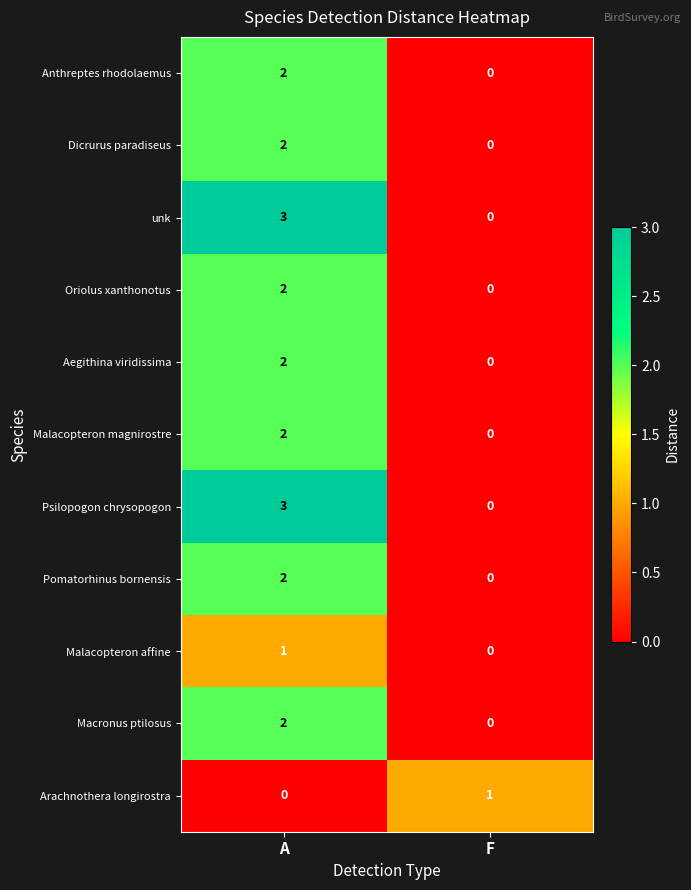

What is the spread (max minus min) of values at A?

3